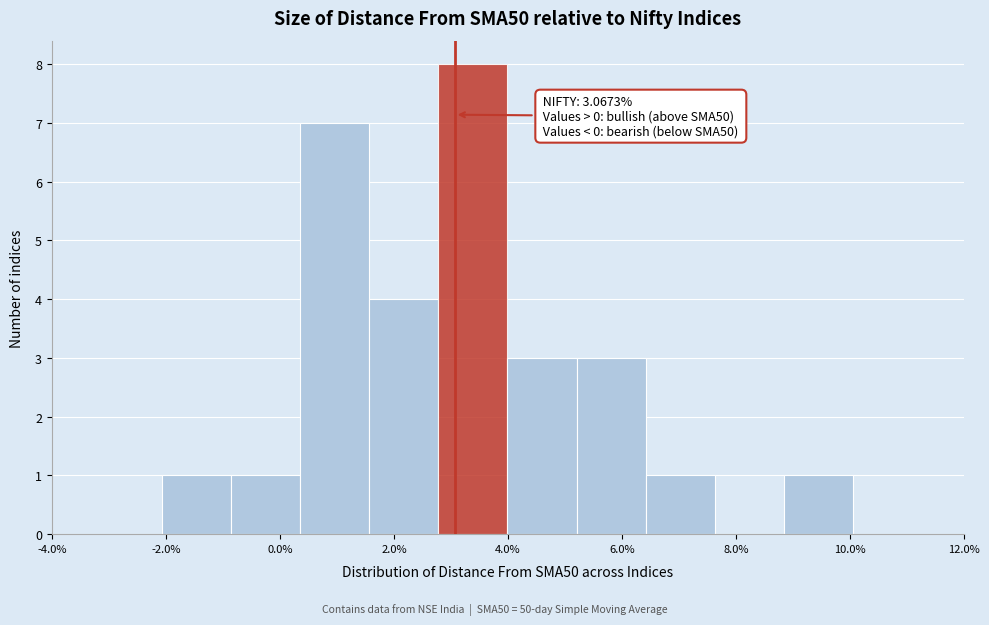

Which range on the x-axis has the tallest bar?

2.8 to 4.0